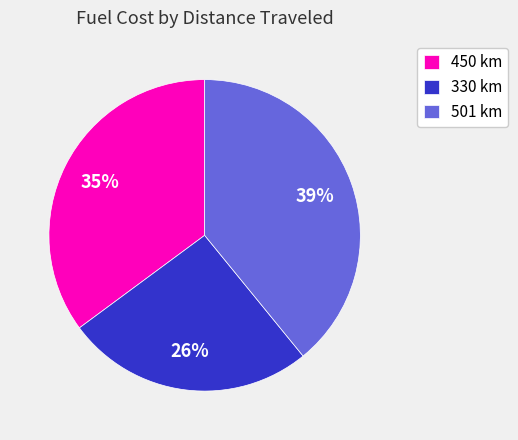

To the nearest percent, what is the average slice percentage?

33%